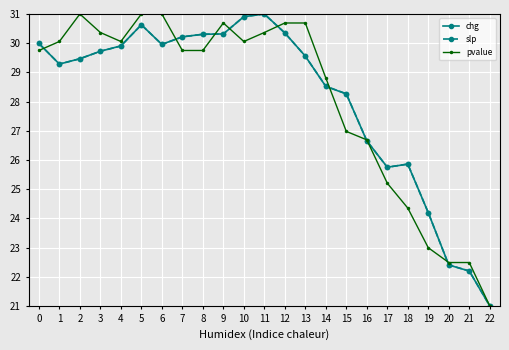

What is the value of the pvalue point at the 4th from the left?

30.4